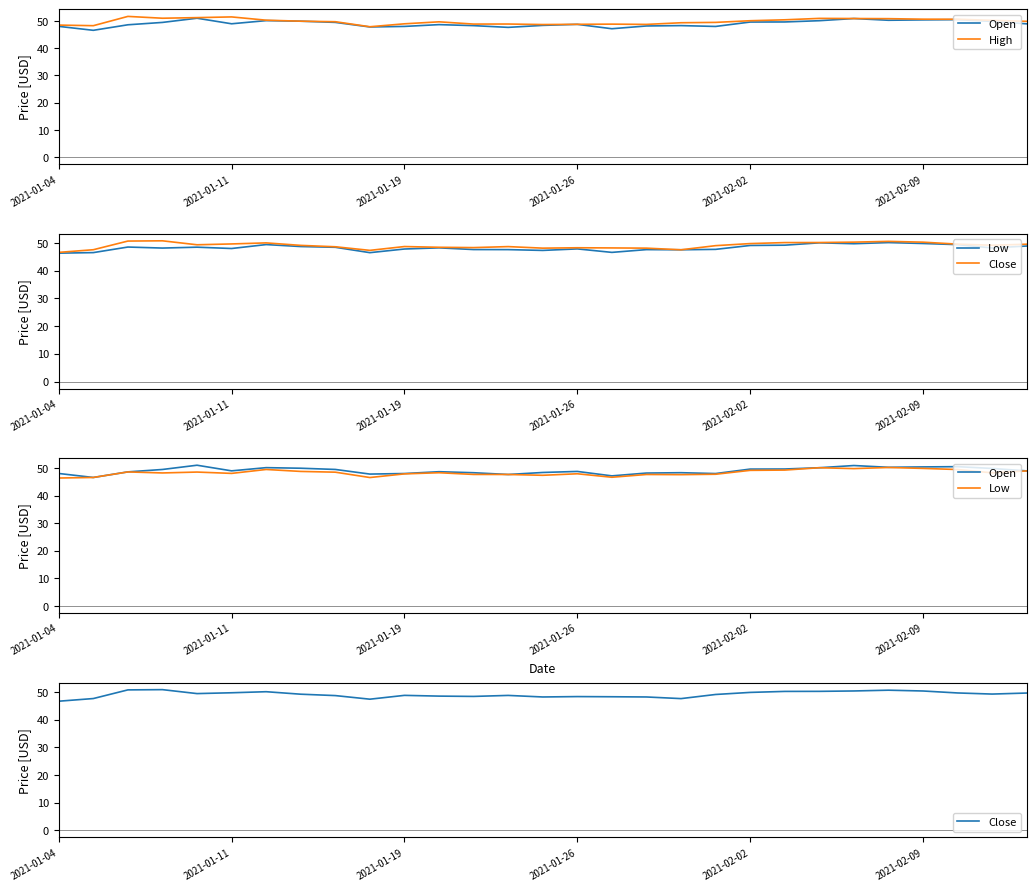

What is the value of the Low point at the 28th from the left?

48.2